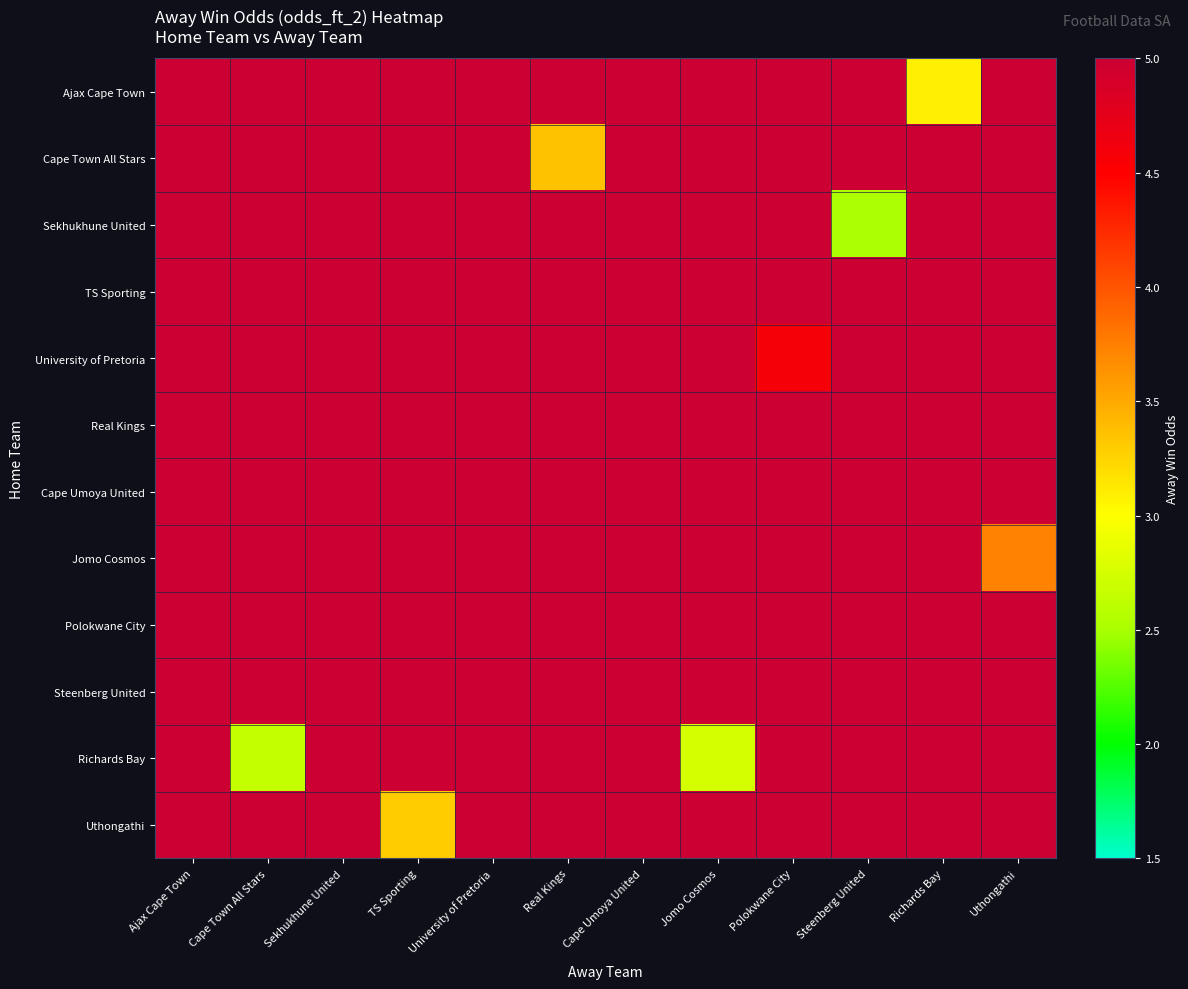

Count the number of categories in the chart.

12